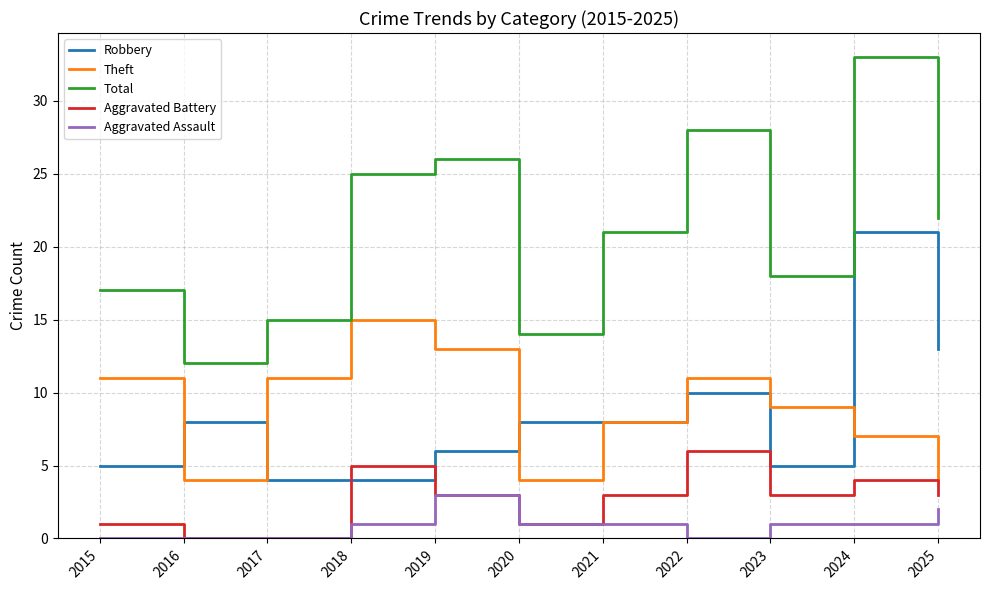

What is the lowest value of the Total series?

12